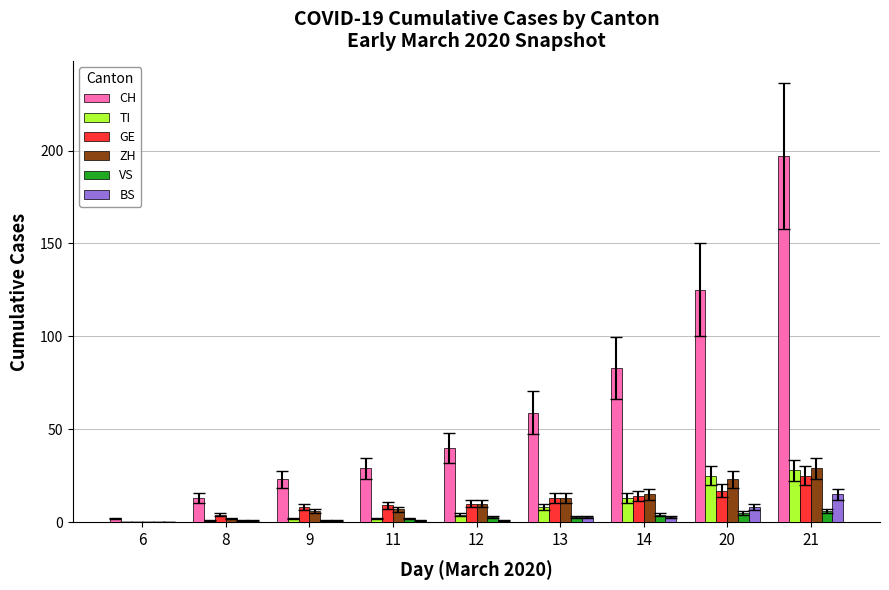

Which series has the widest spread of values?

CH